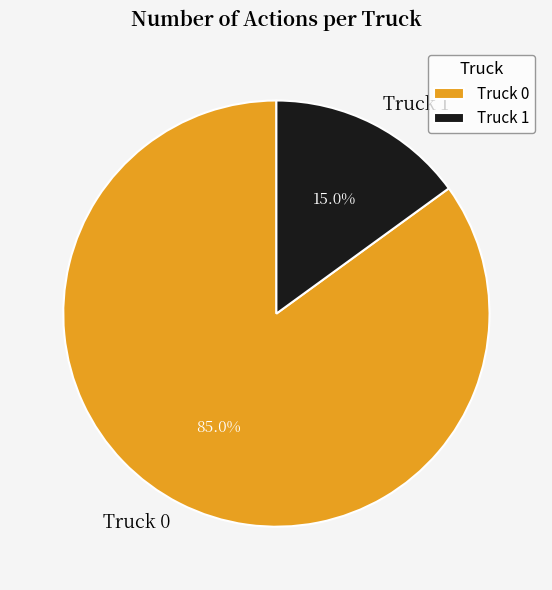

To the nearest percent, what percentage of the pie is Truck 1?

15%